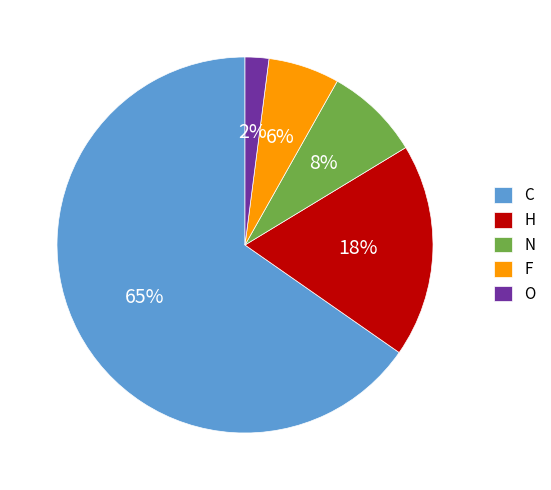

Is the sum of H and F greater than half?

No